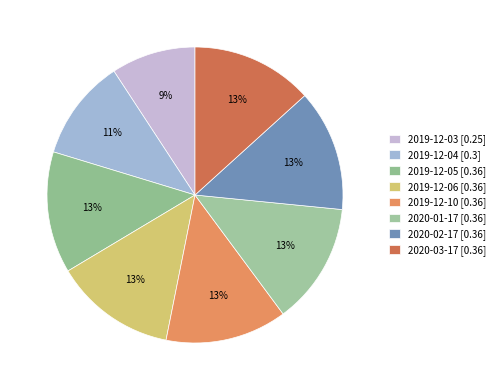

To the nearest percent, what is the combined percentage of 2019-12-05 and 2020-02-17?

27%